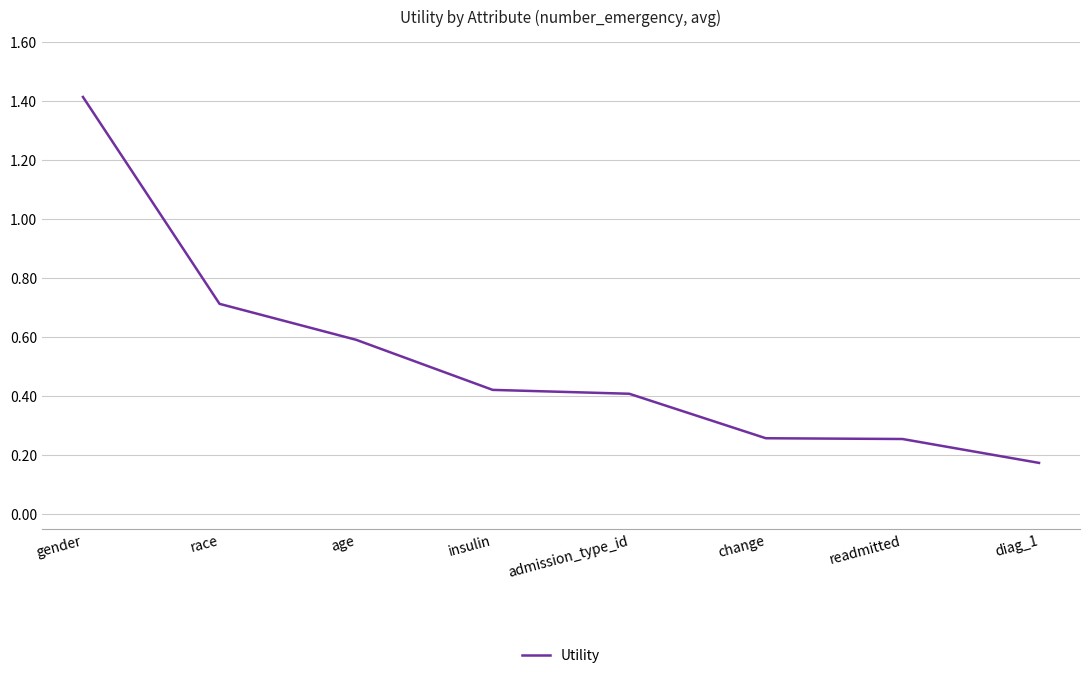

What is the sum of all values?

4.2